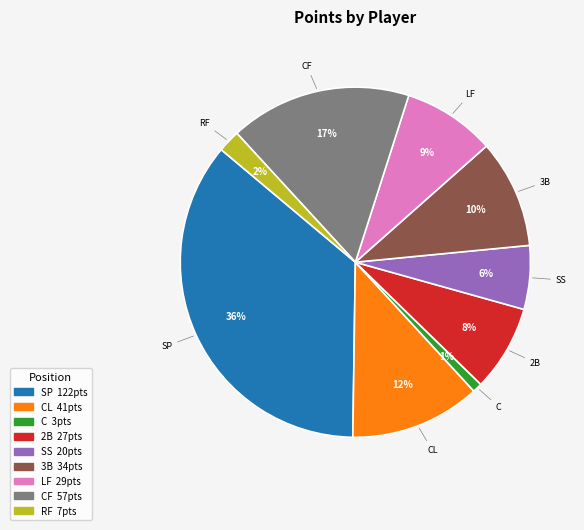

Does any single category account for the majority?

No